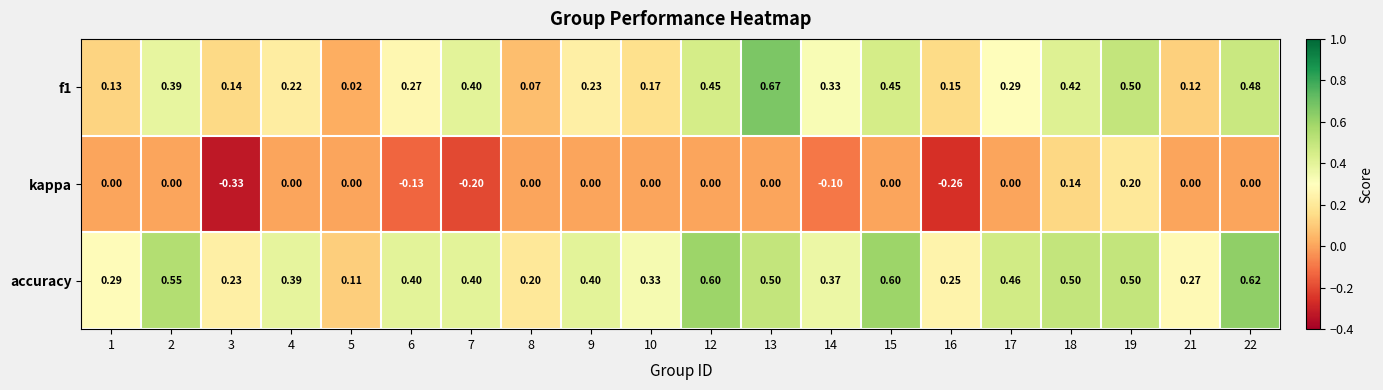

Between 5 and 6, which series saw the biggest shift?

accuracy